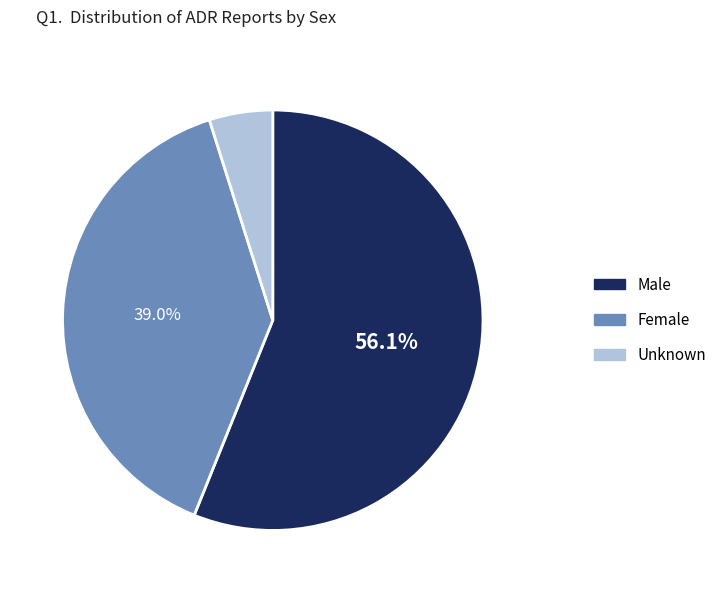

How many segments does this pie chart have?

3